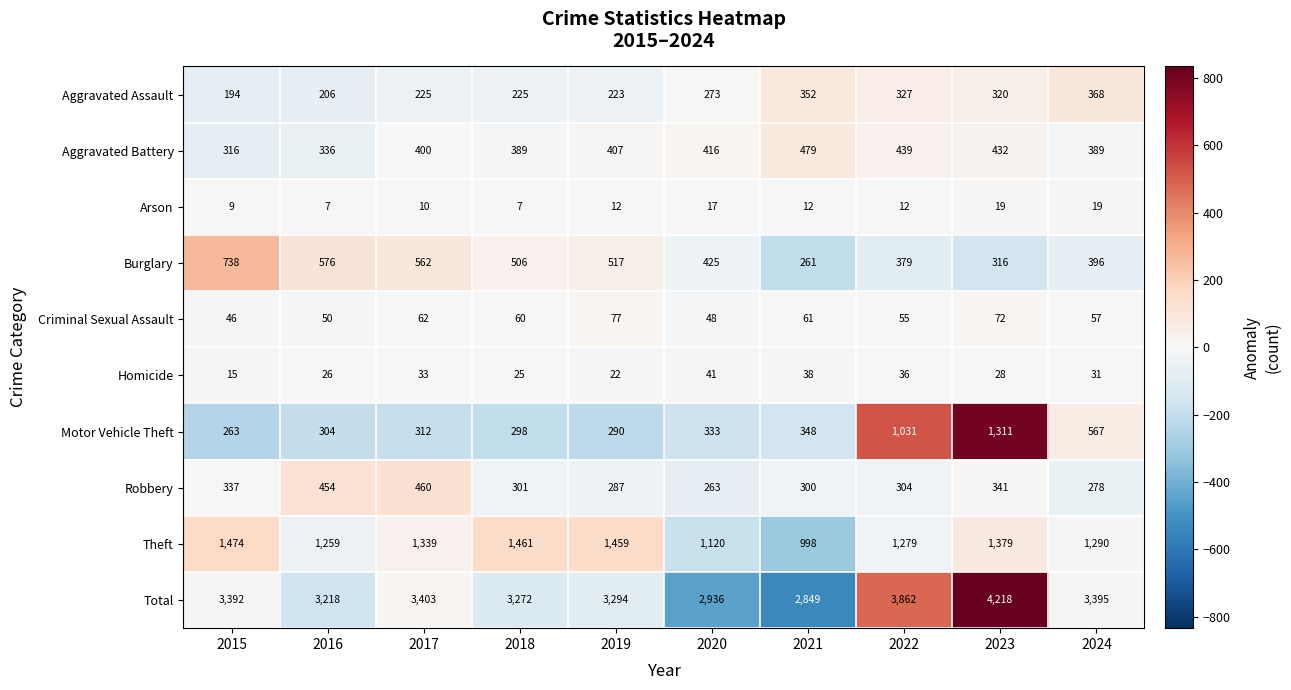

At which label is Aggravated Battery closest to 397?

2017